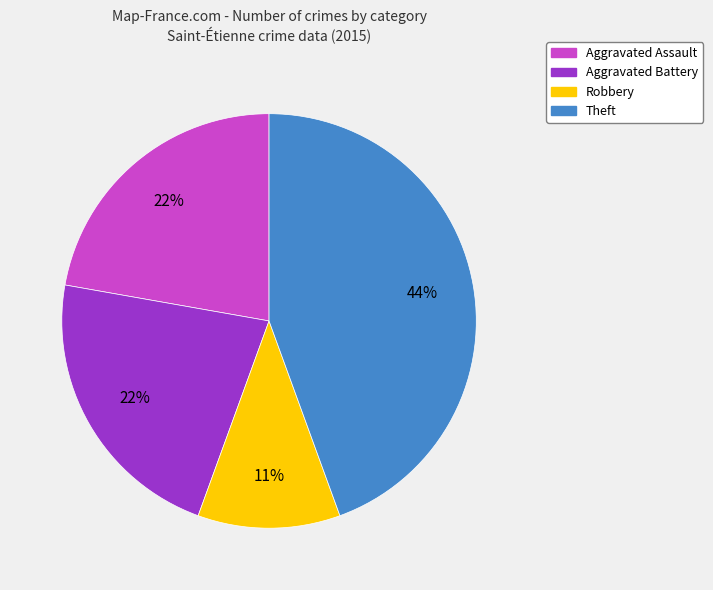

Count the number of slices in the pie.

4